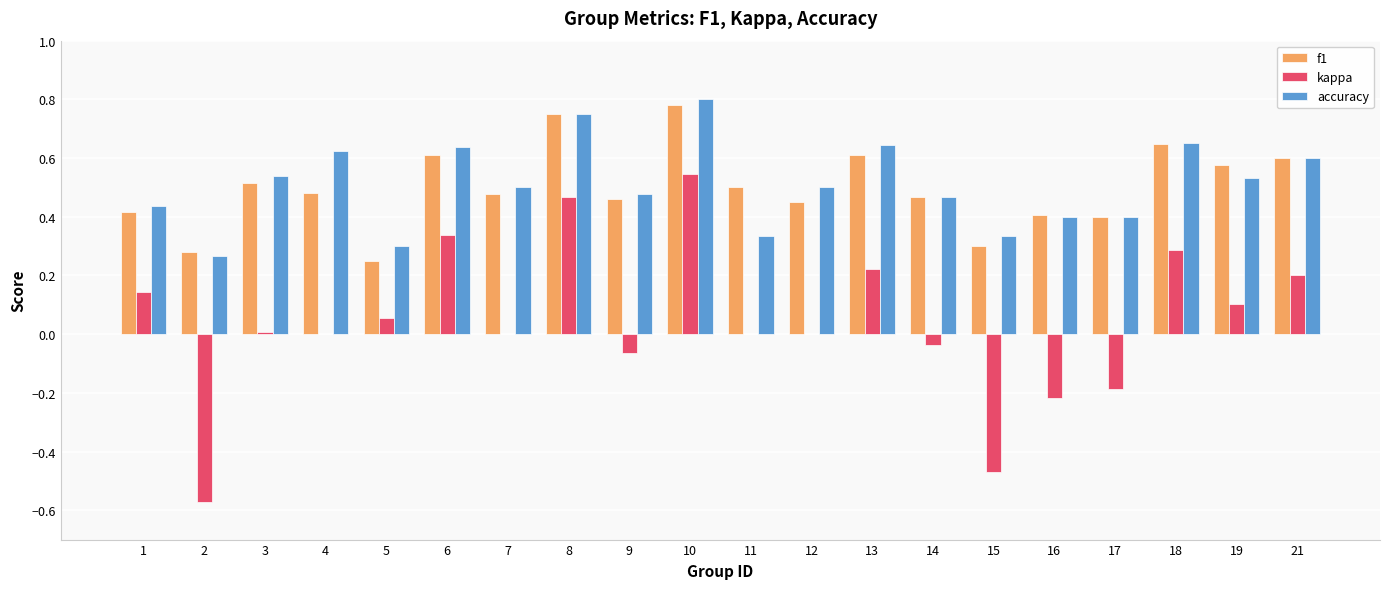

What is the sum of all f1 values?

10.0